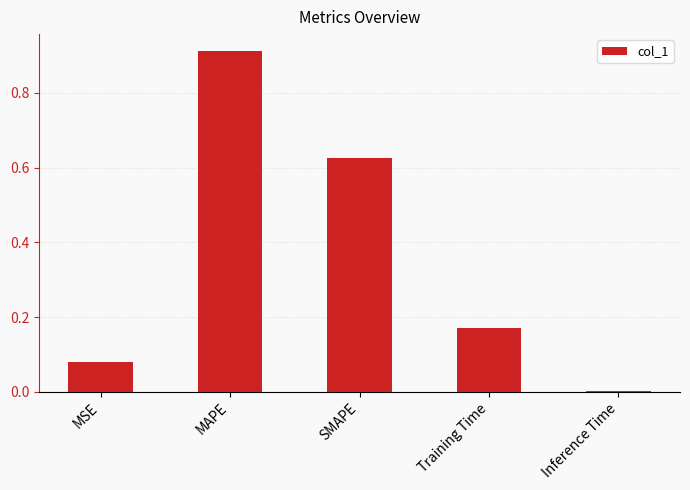

Between Inference Time and SMAPE, which is larger?

SMAPE